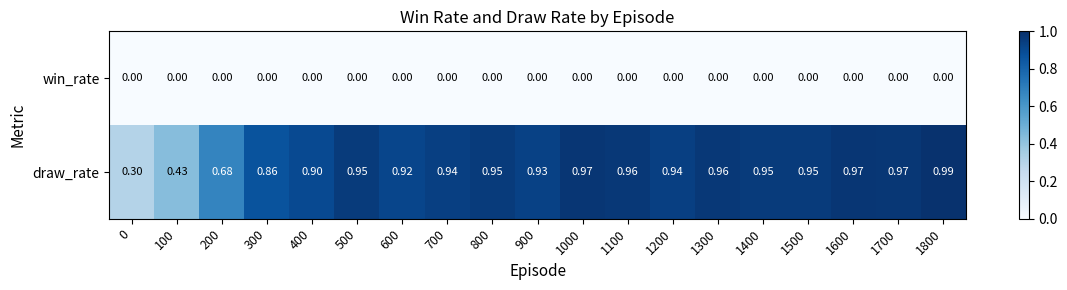

How many data points does each series have?

19